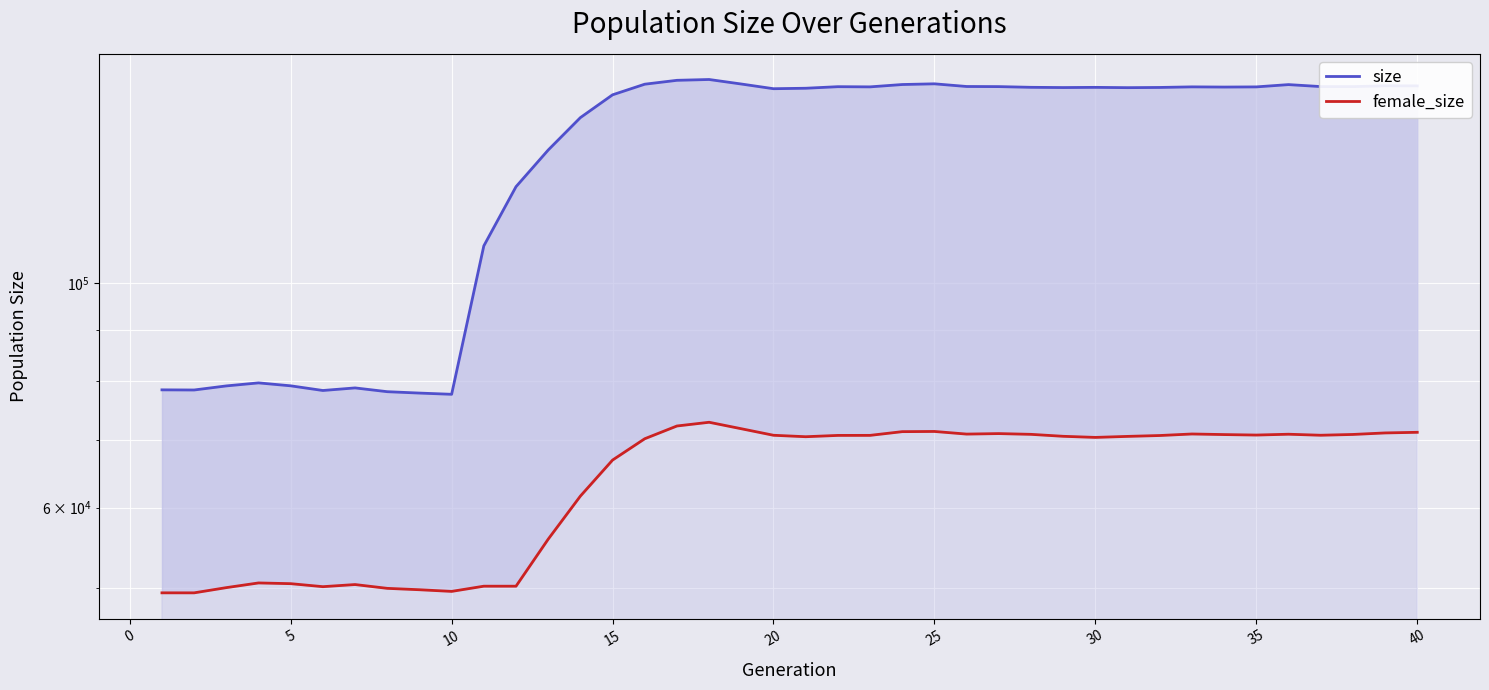

How many values in the size series are below 156334?

20